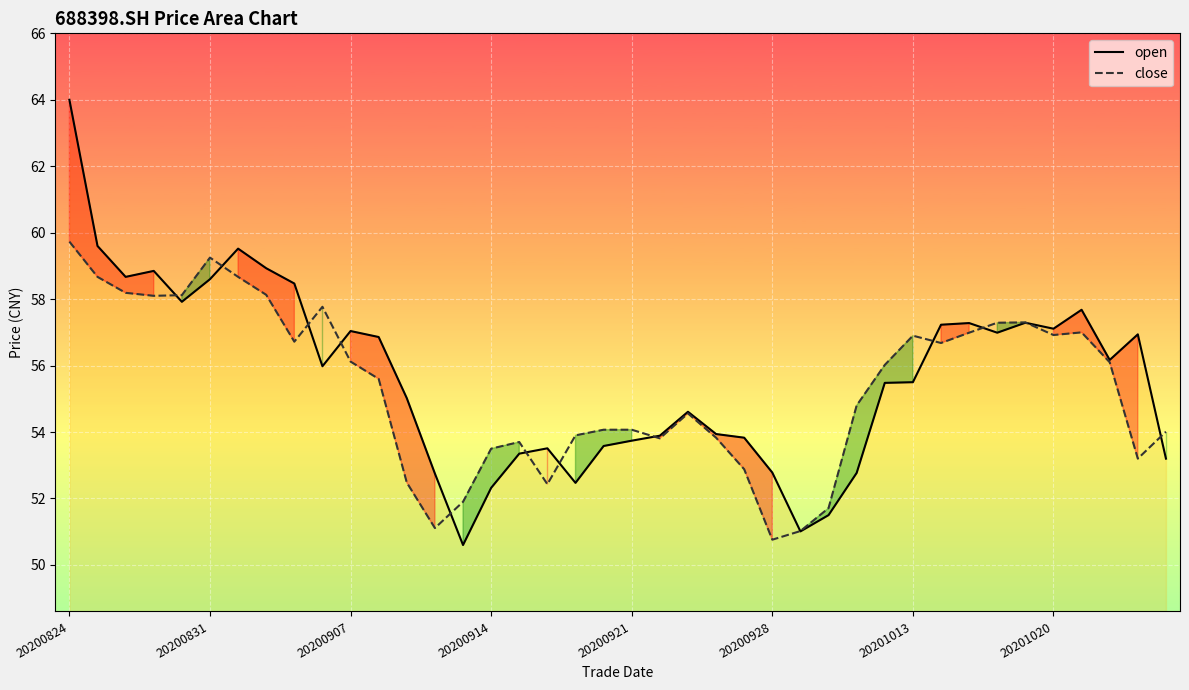

How many values in the close series are below 56?

20